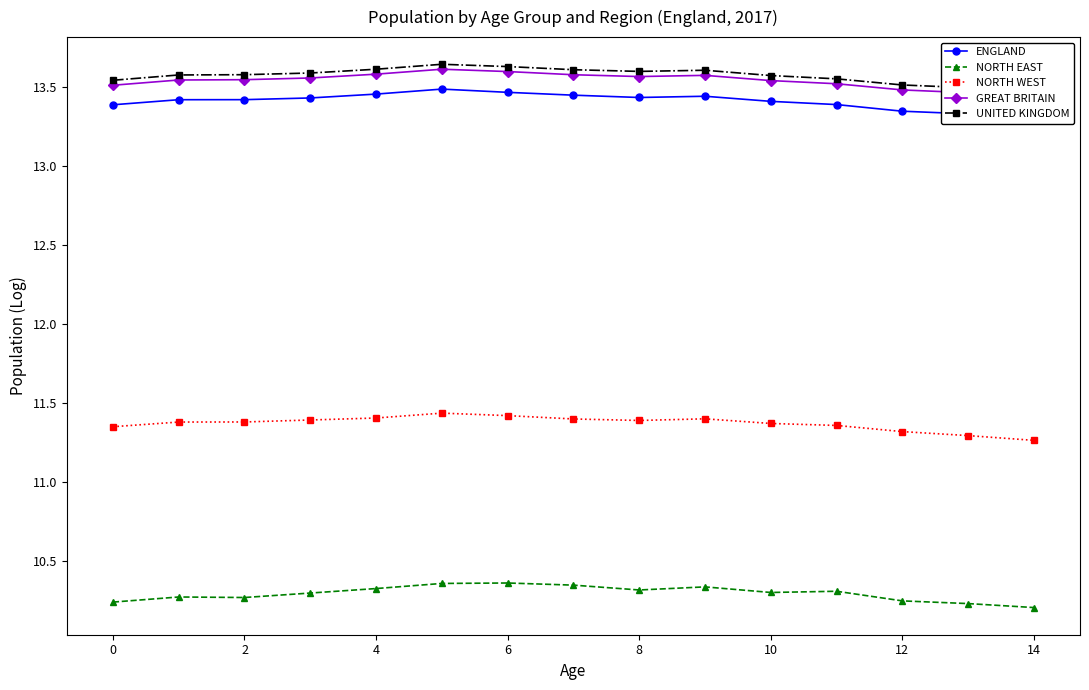

True or false: NORTH WEST has a value of 11.4 at 8.

True